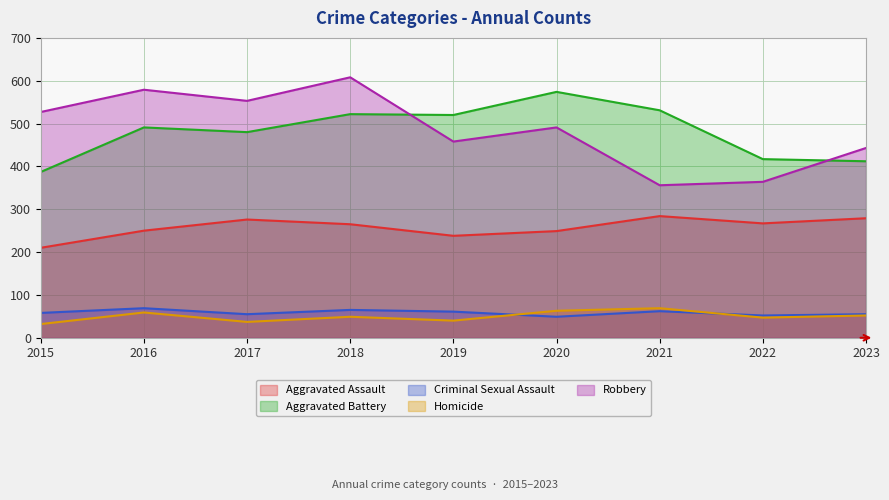

At which label does Aggravated Battery reach its peak?

2020